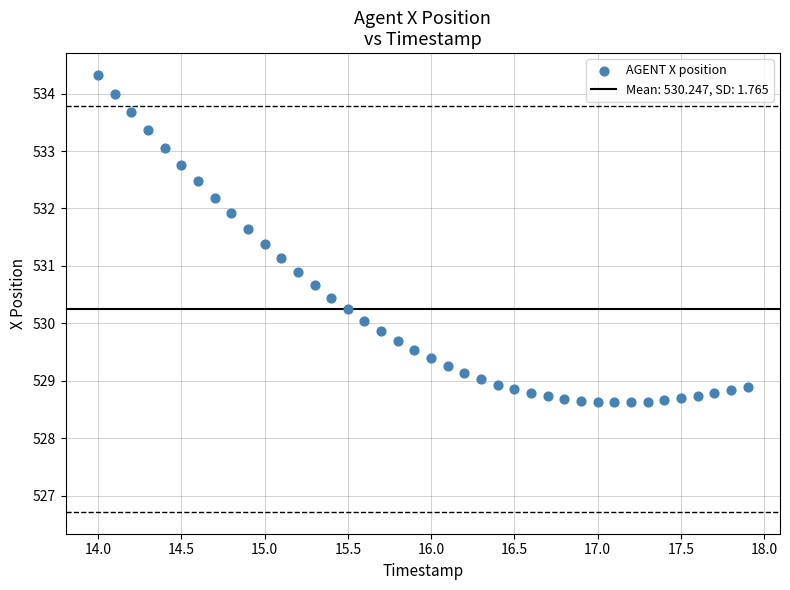

What is the range of Y values (max minus min)?

5.7